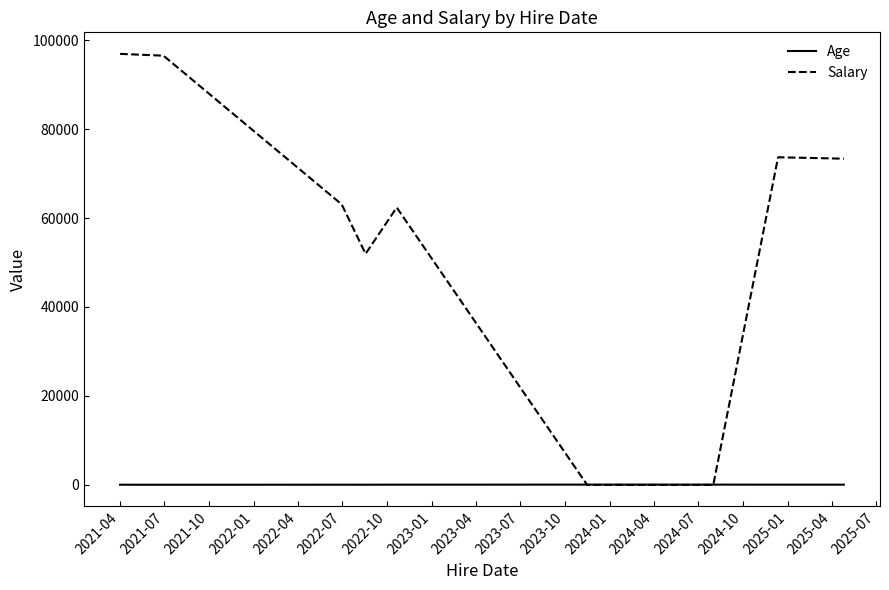

Rank the series by their maximum value, from highest to lowest.

Salary, Age